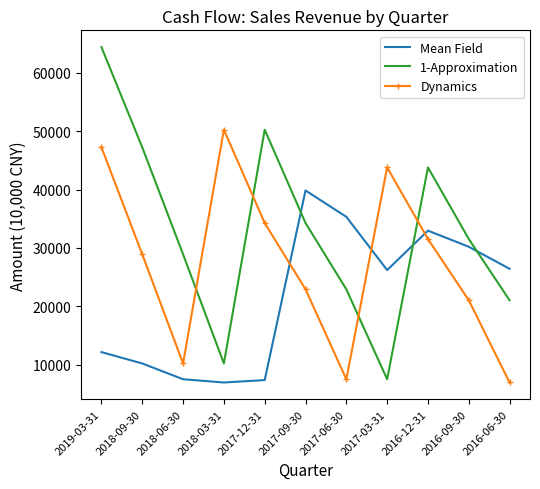

Rank the series by their average value, from highest to lowest.

1-Approximation, Dynamics, Mean Field